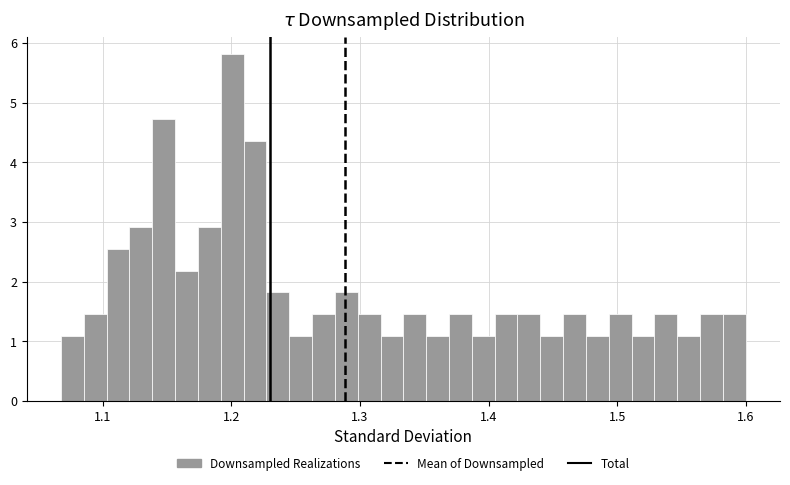

Around what value on the x-axis is the tallest bar? Give the approximate position of its centre, as read against the axis.

1.20